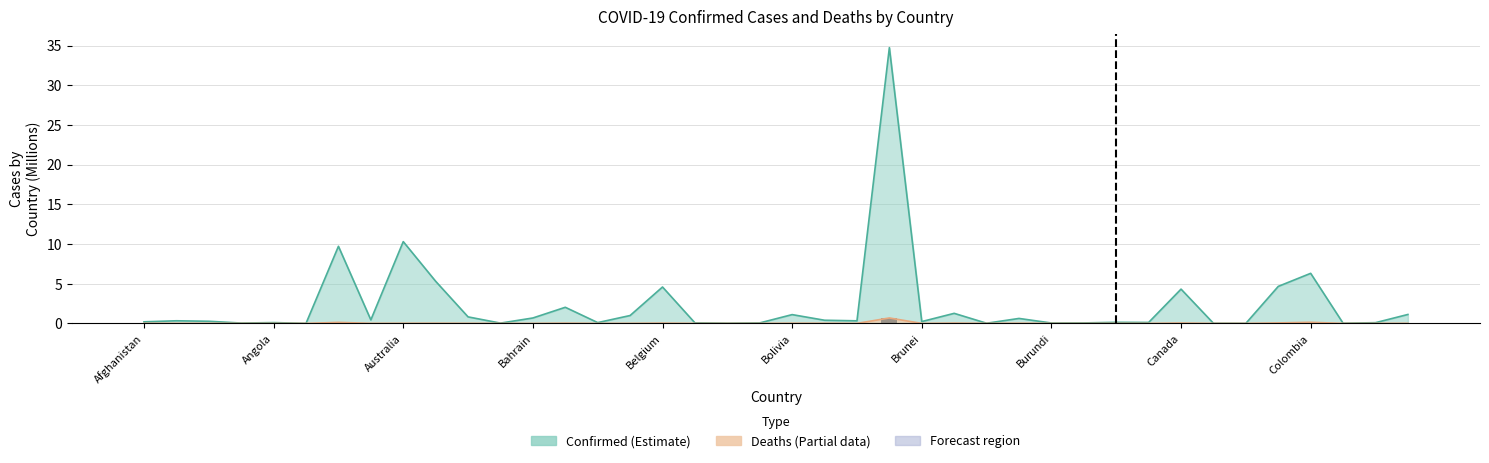

List the series in order of their overall mean, lowest first.

Deaths, Confirmed